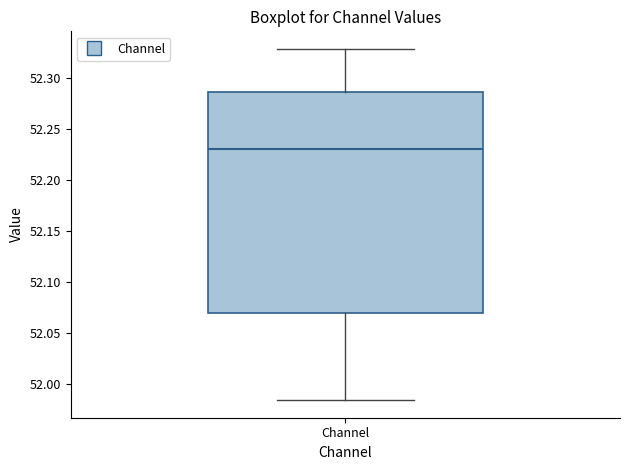

Transcribe this box plot: give where the median line is, the range the box spans, and where the two whiskers end, as read against the y-axis. The values are not printed on the chart, so give them approximately, as read against the axis.

median 52.230, box 52.070 to 52.285, whiskers 51.985 to 52.330